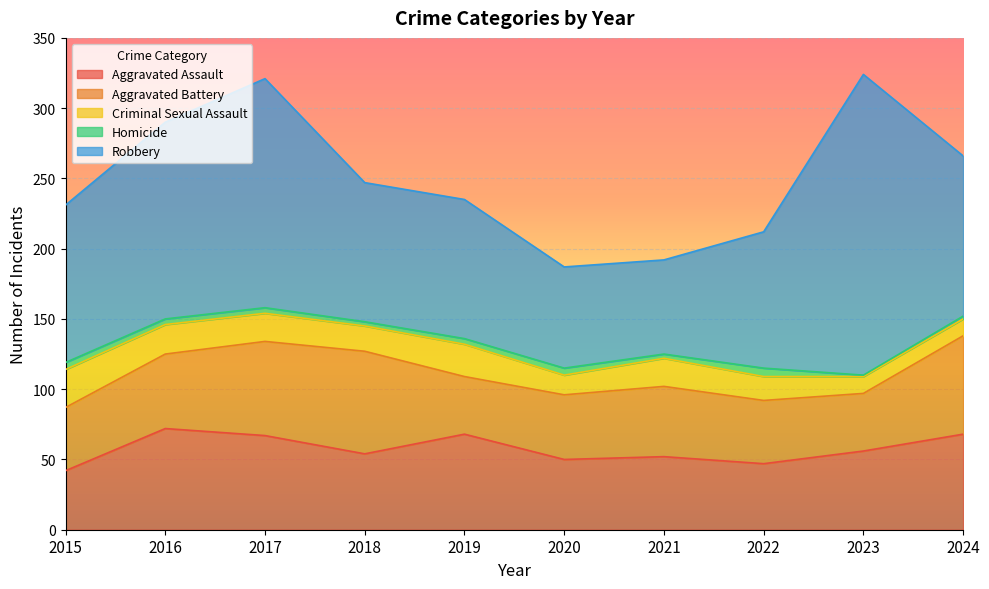

What is the difference between the Robbery values at 2019 and 2023?

115